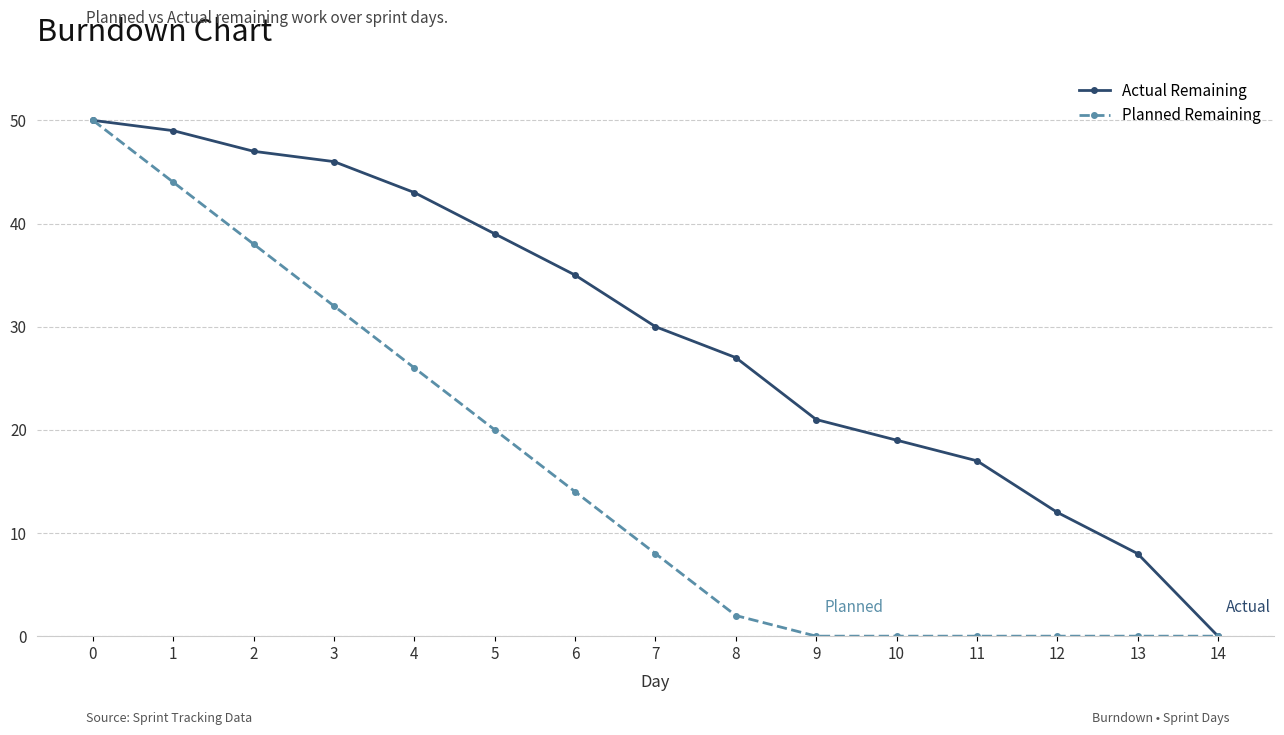

True or false: Planned Remaining has a value of -22 at 14.

False